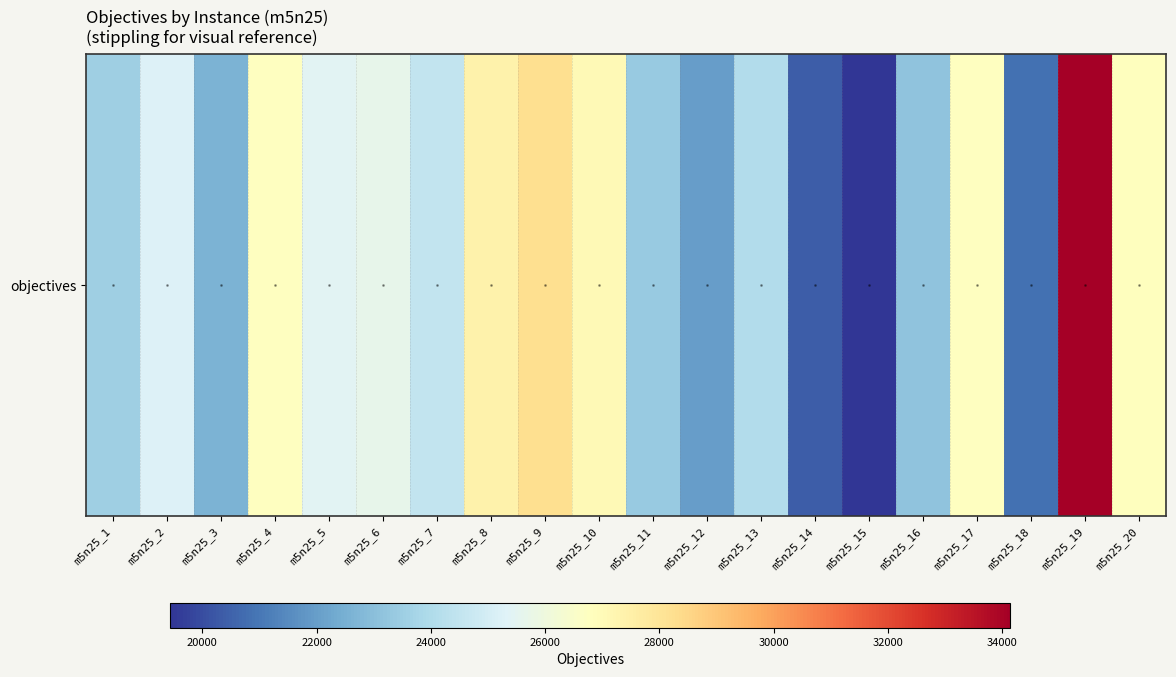

What is the smallest value displayed?

19437